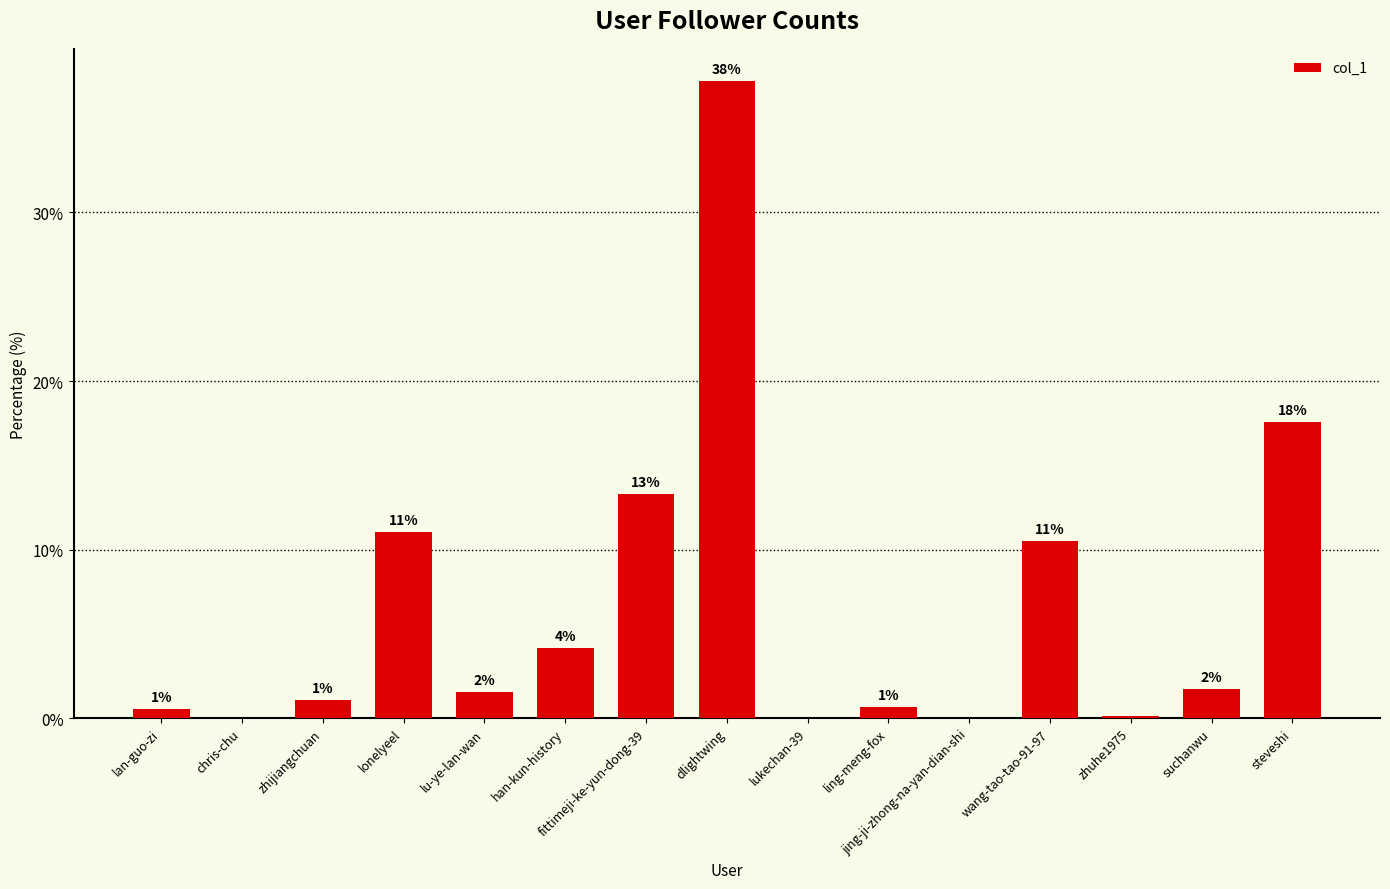

Read the value at fittimeji-ke-yun-dong-39.

13.3